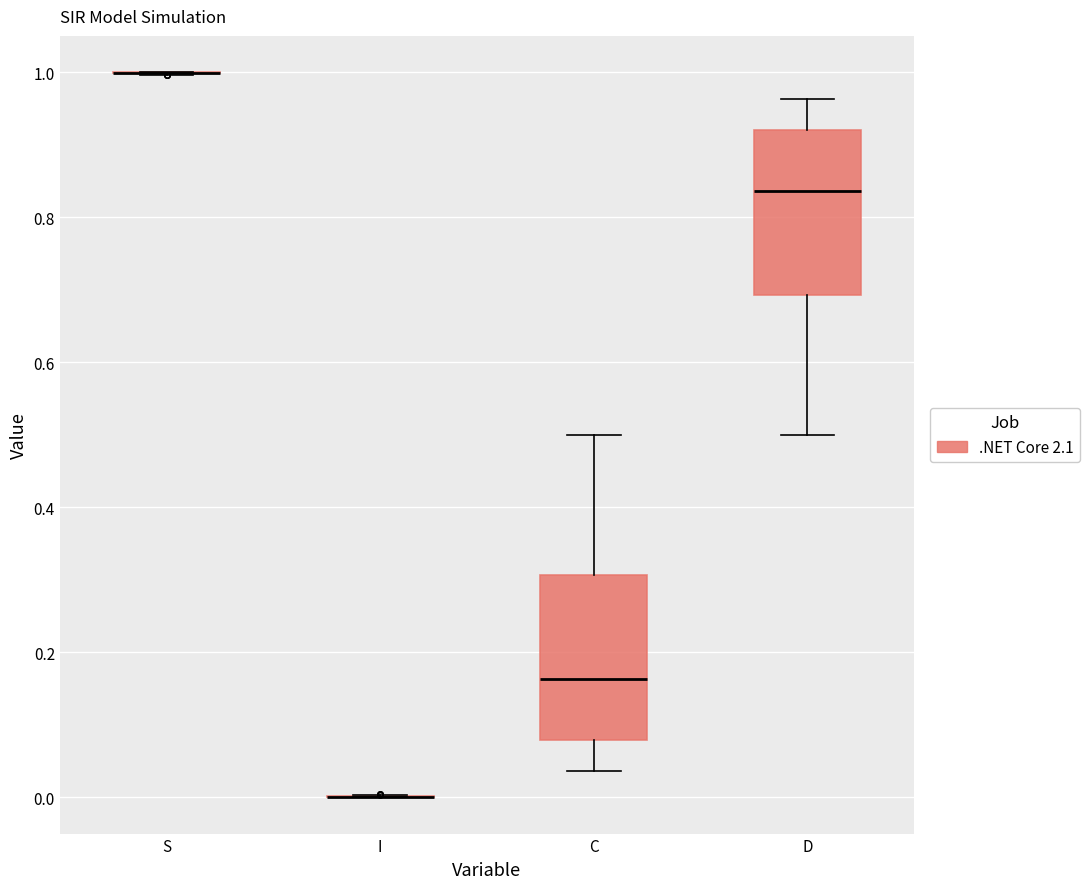

Where does the upper whisker of the box for D end on the y-axis? The values are not printed on the chart, so give them approximately, as read against the axis.

0.96